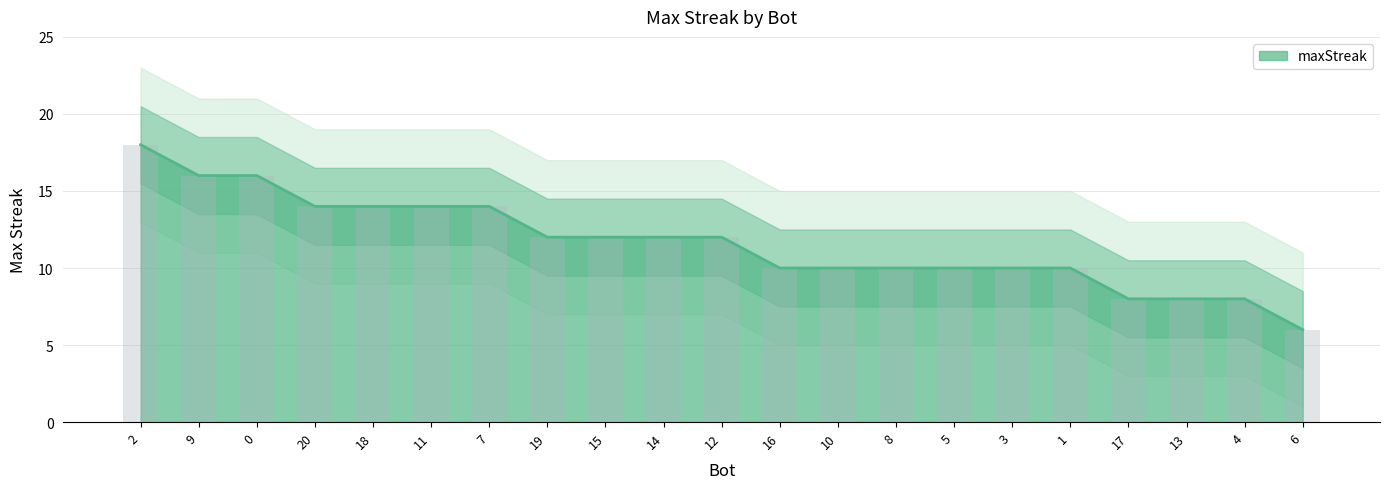

List the labels in order of value, smallest first.

6, 17, 13, 4, 16, 10, 8, 5, 3, 1, 19, 15, 14, 12, 20, 18, 11, 7, 9, 0, 2